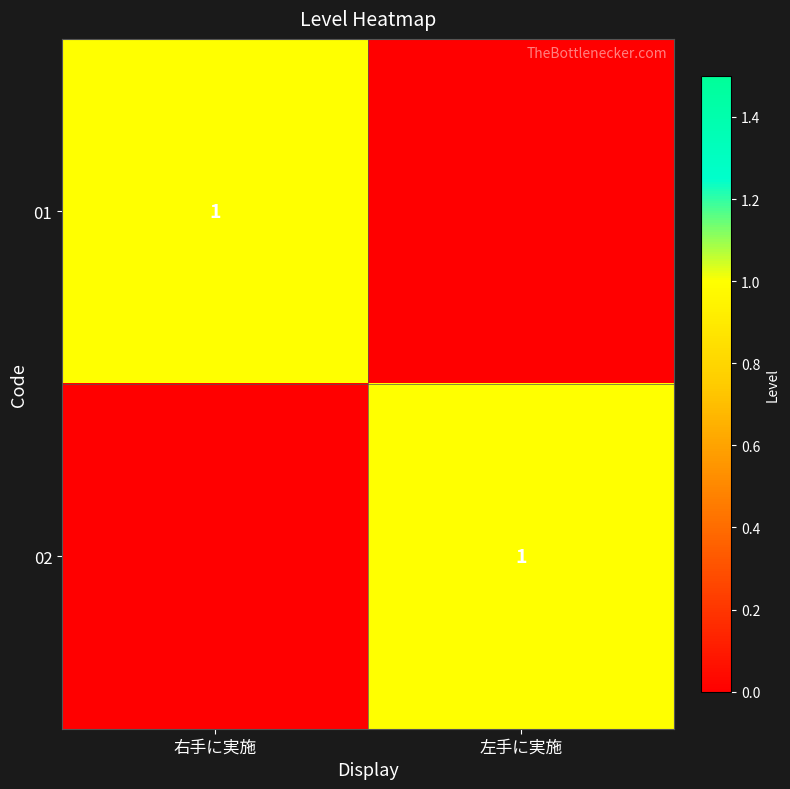

True or false: 01 has a value of 0 at 右手に実施.

False